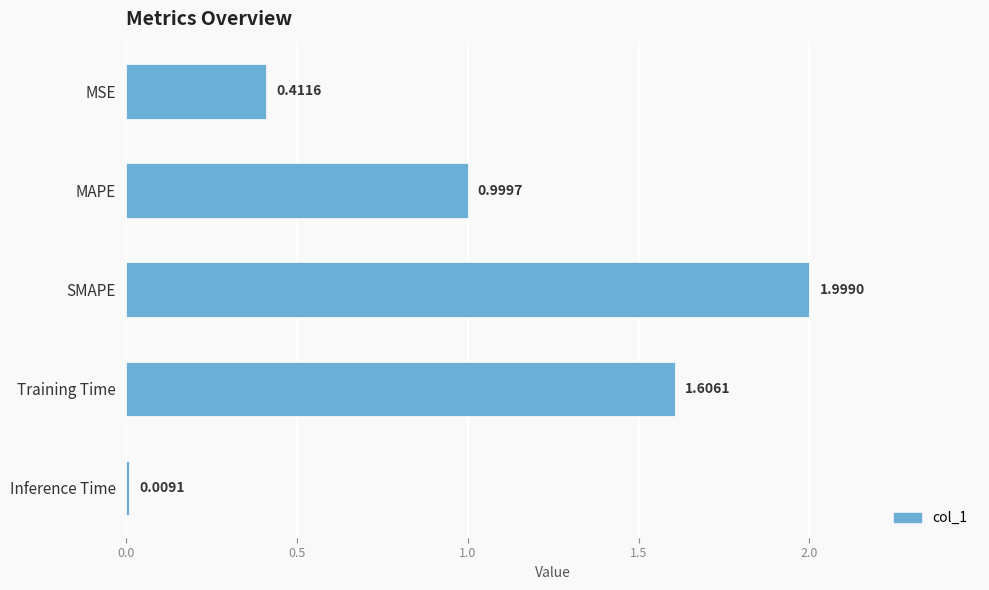

How many bars are there in total?

5